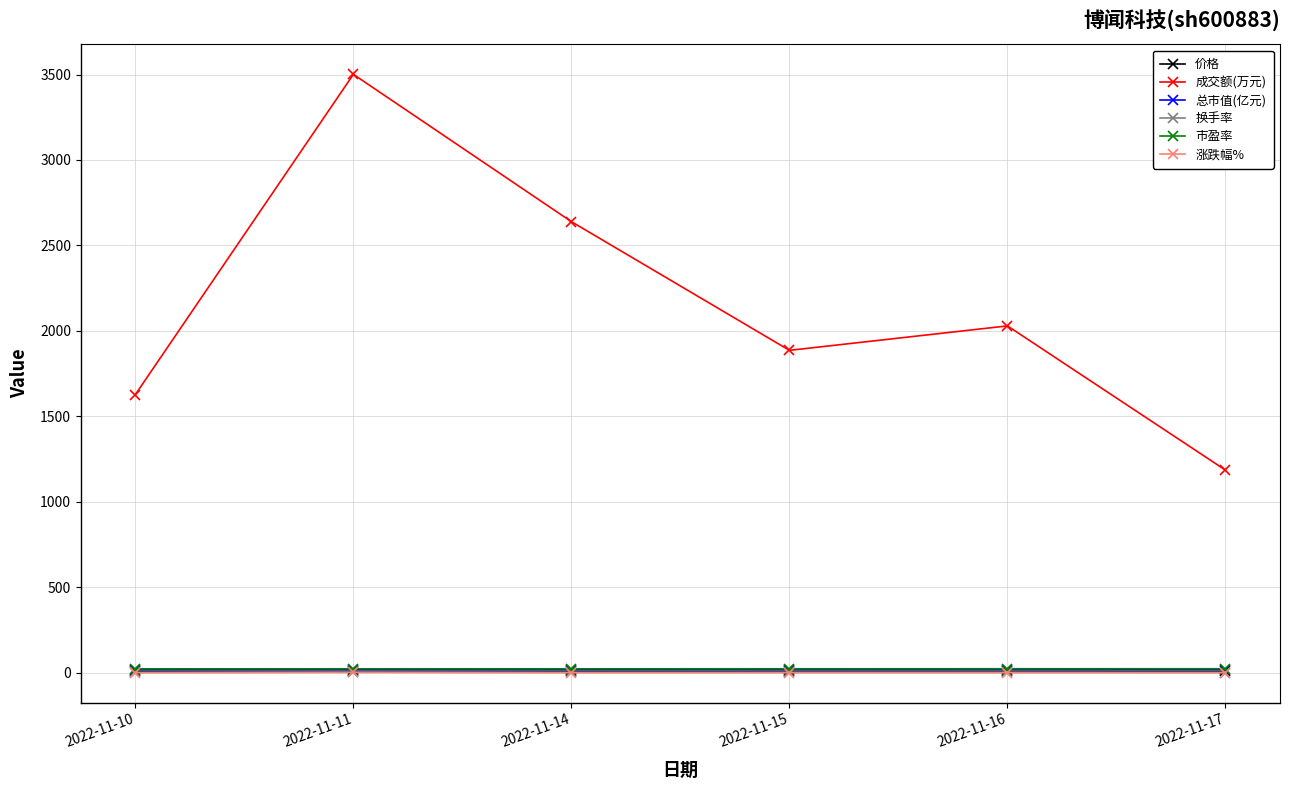

In 换手率, how many points are higher than both neighbors (excluding endpoints)?

2